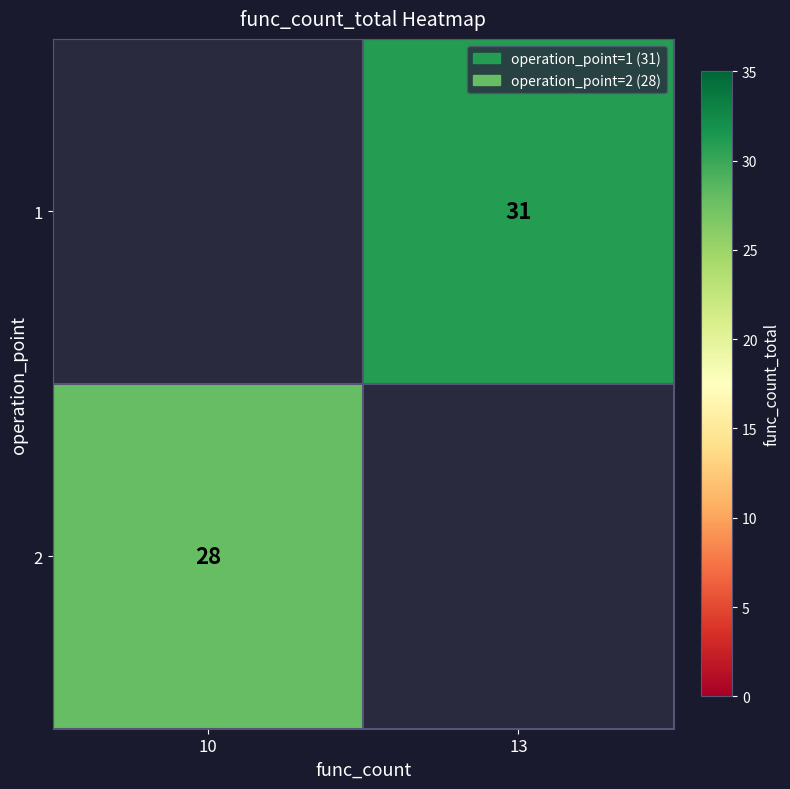

Is it true that 2 equals 28.0 at 10?

True